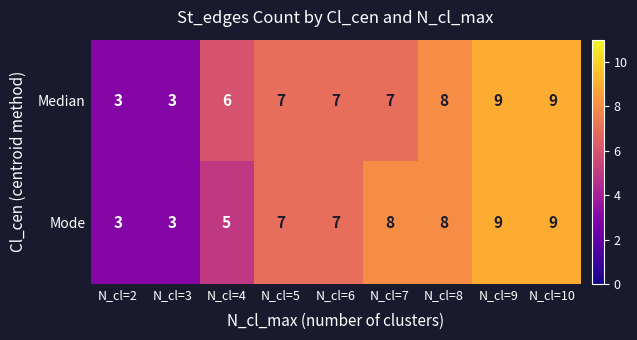

Where is Mode nearest to the value 6?

N_cl=4